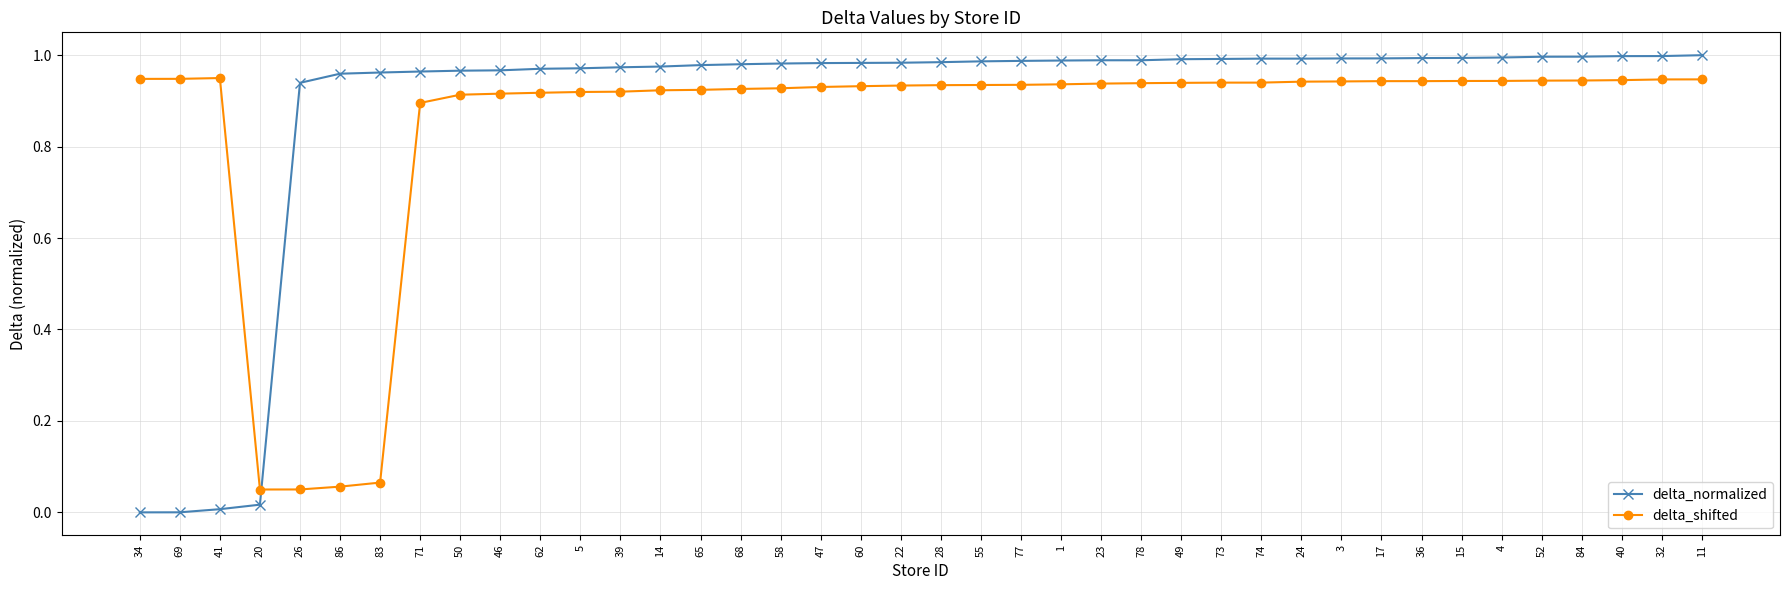

Which series has the largest range (max minus min)?

delta_normalized